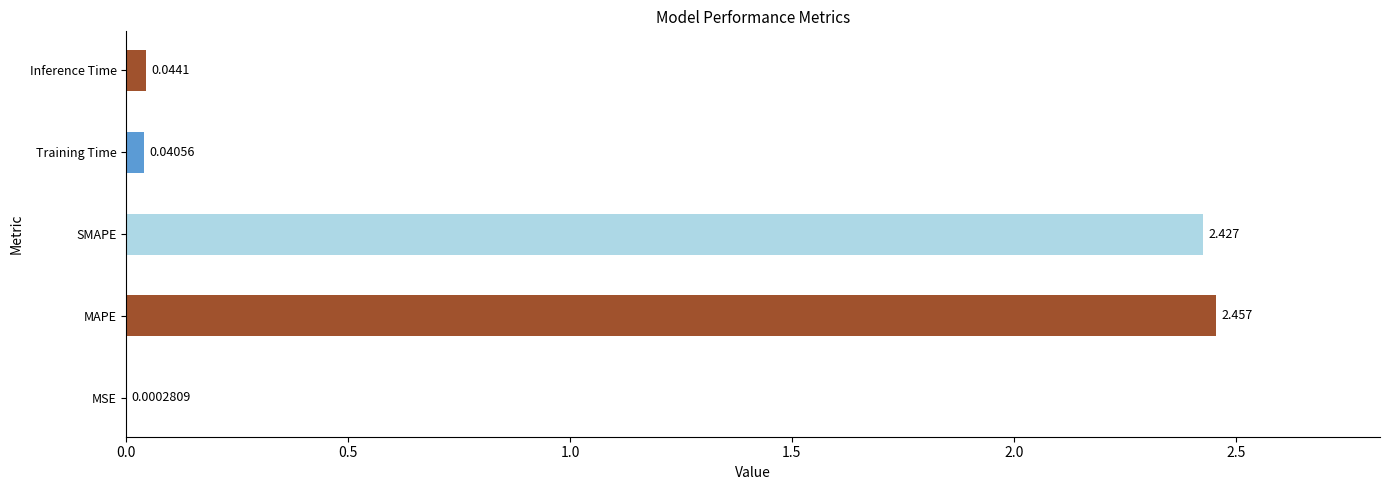

How many series are shown in this chart?

1